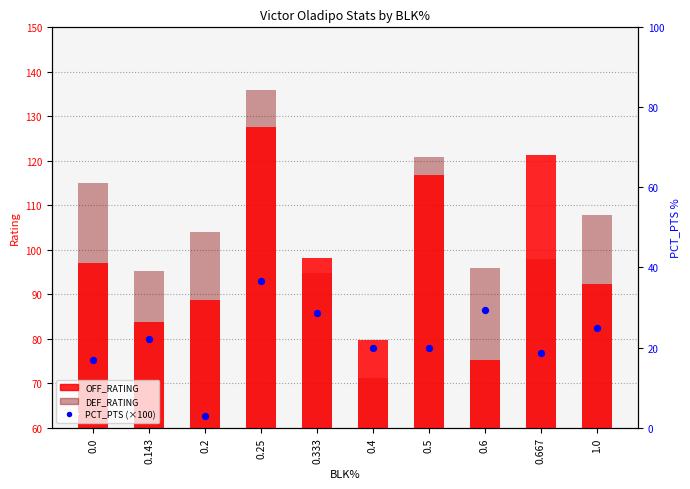

Is the value of PCT_PTS (scaled) at 0.2 greater than the value of DEF_RATING at 0.0?

No